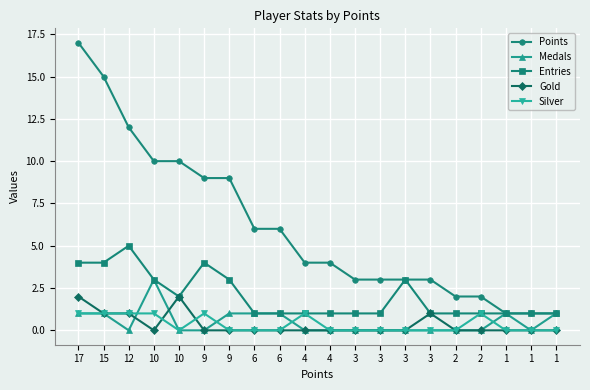

How many lines are shown in the chart?

5